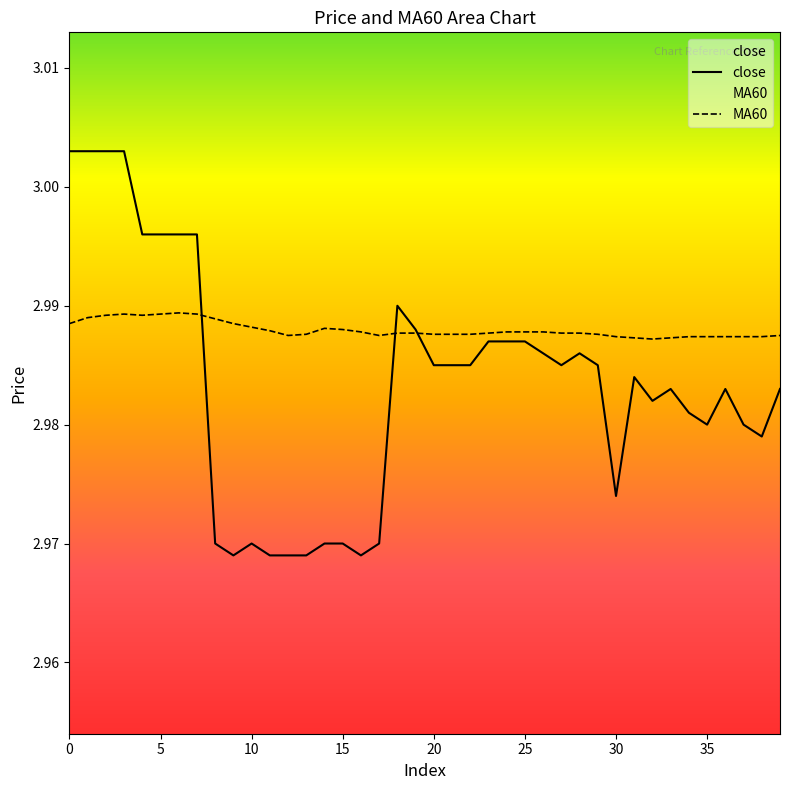

Reading left to right, extract all data points from this chart.

close: 0=3.0	1=3.0	2=3.0	3=3.0	4=3.0	5=3.0	6=3.0	7=3.0	8=3.0	9=3.0	10=3.0	11=3.0	12=3.0	13=3.0	14=3.0	15=3.0	16=3.0	17=3.0	18=3.0	19=3.0	20=3.0	21=3.0	22=3.0	23=3.0	24=3.0	25=3.0	26=3.0	27=3.0	28=3.0	29=3.0	30=3.0	31=3.0	32=3.0	33=3.0	34=3.0	35=3.0	36=3.0	37=3.0	38=3.0	39=3.0
MA60: 0=3.0	1=3.0	2=3.0	3=3.0	4=3.0	5=3.0	6=3.0	7=3.0	8=3.0	9=3.0	10=3.0	11=3.0	12=3.0	13=3.0	14=3.0	15=3.0	16=3.0	17=3.0	18=3.0	19=3.0	20=3.0	21=3.0	22=3.0	23=3.0	24=3.0	25=3.0	26=3.0	27=3.0	28=3.0	29=3.0	30=3.0	31=3.0	32=3.0	33=3.0	34=3.0	35=3.0	36=3.0	37=3.0	38=3.0	39=3.0